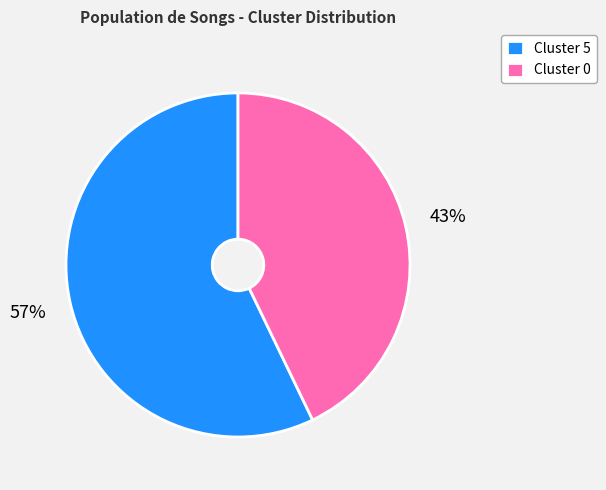

The Cluster 5 slice represents 67% of the pie. True or false?

False